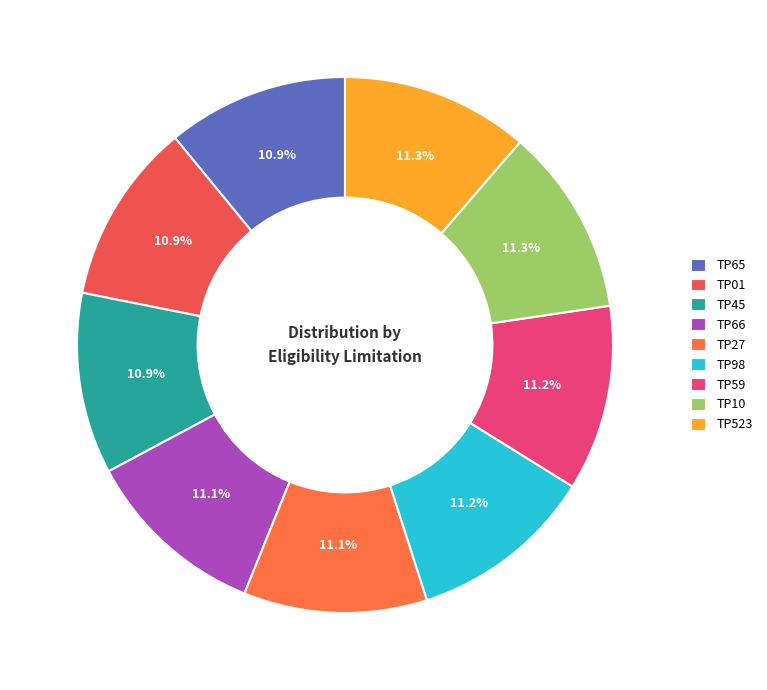

How many slices are in this pie chart?

9